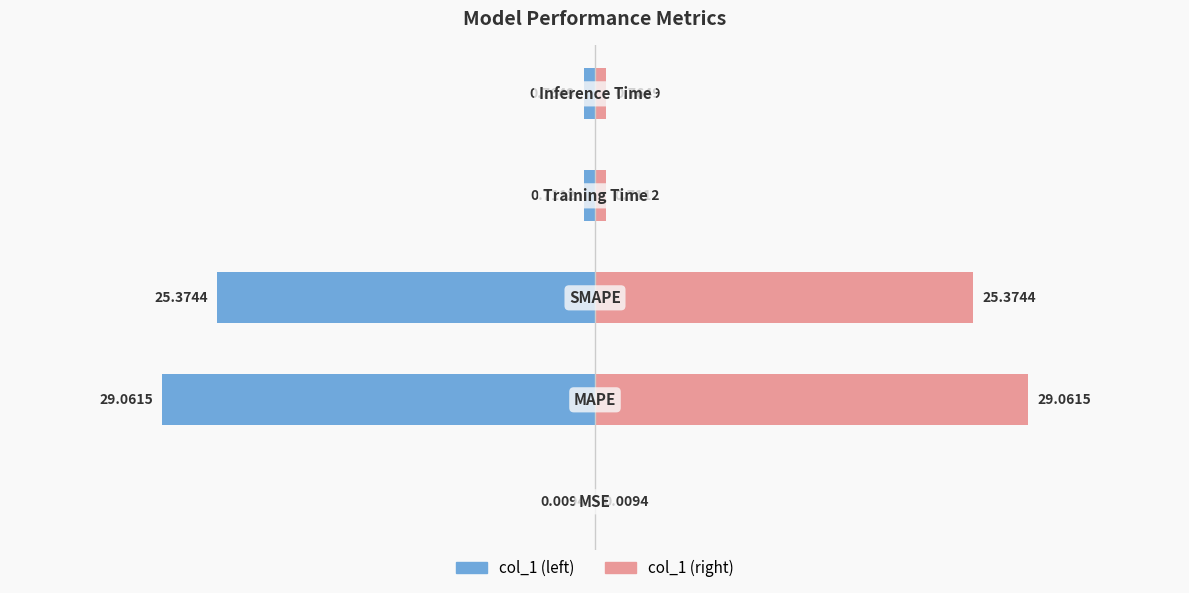

What is the spread (max minus min) of values at 2?

50.7